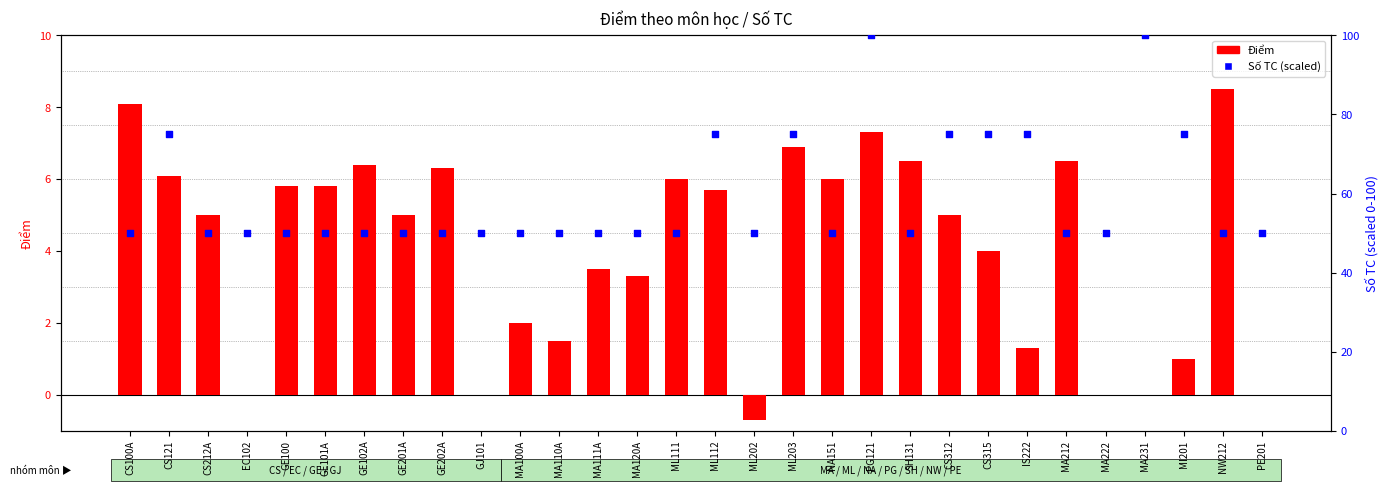

What are all the series names shown in the legend?

Điểm, Số TC (scaled)